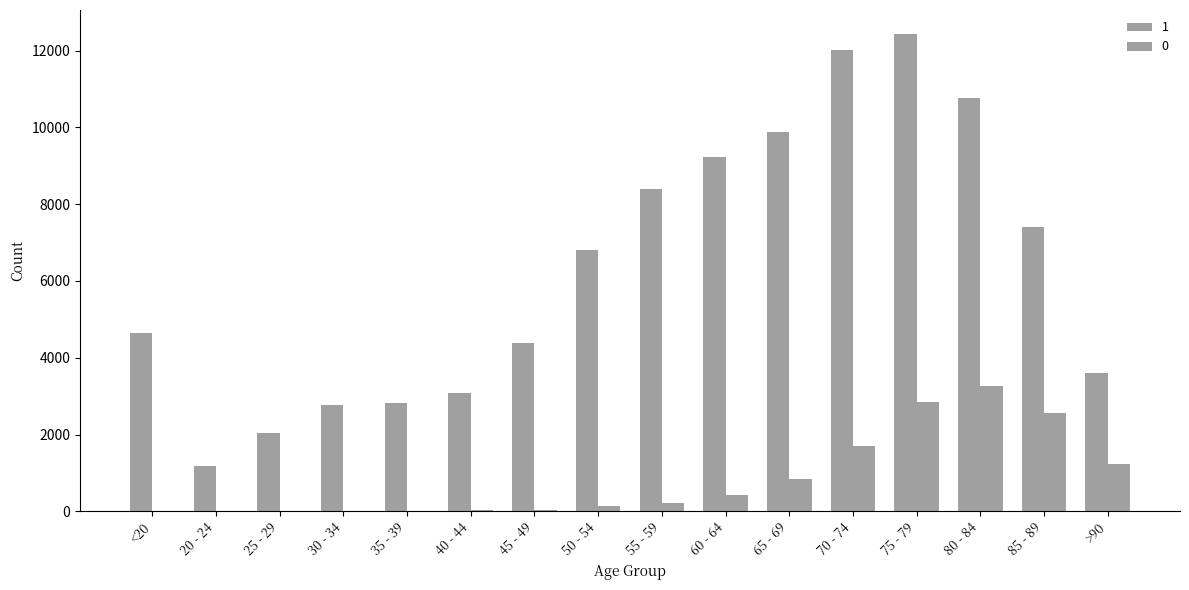

What is the value of the 0 bar at the 5th from the left?

18